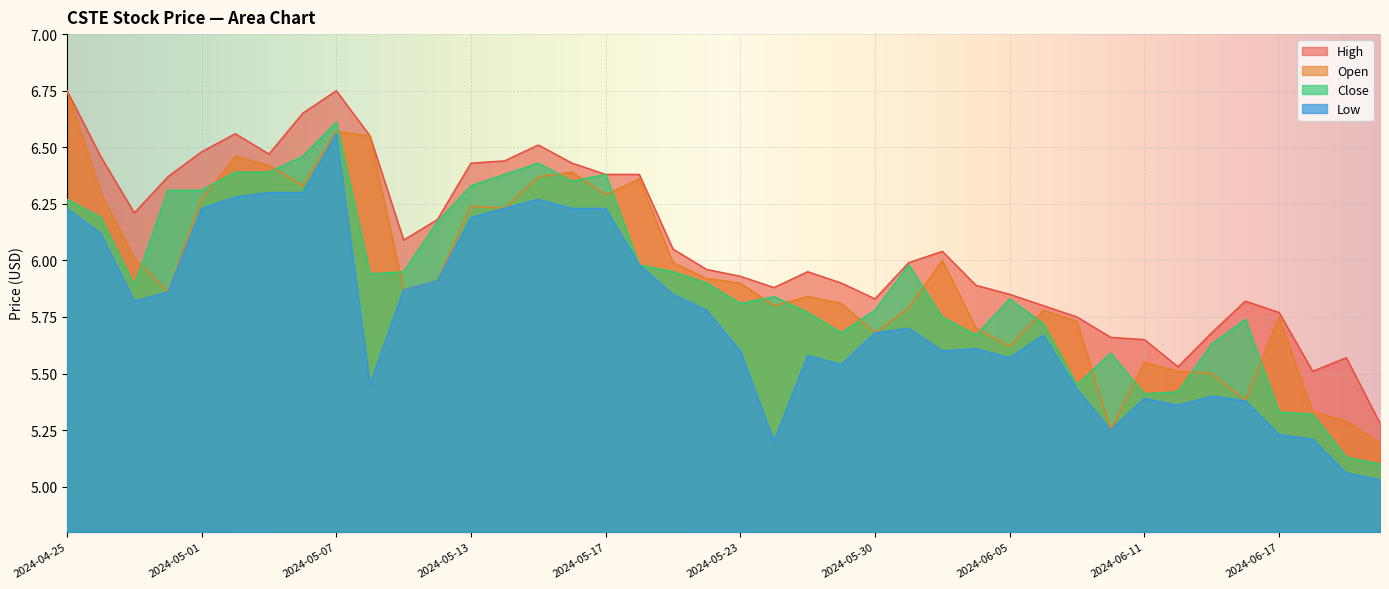

Which series has the widest spread of values?

Open